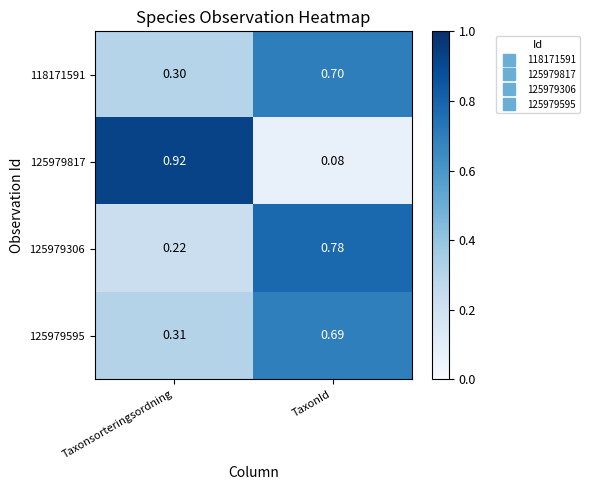

At which label does 125979817 reach its minimum?

TaxonId